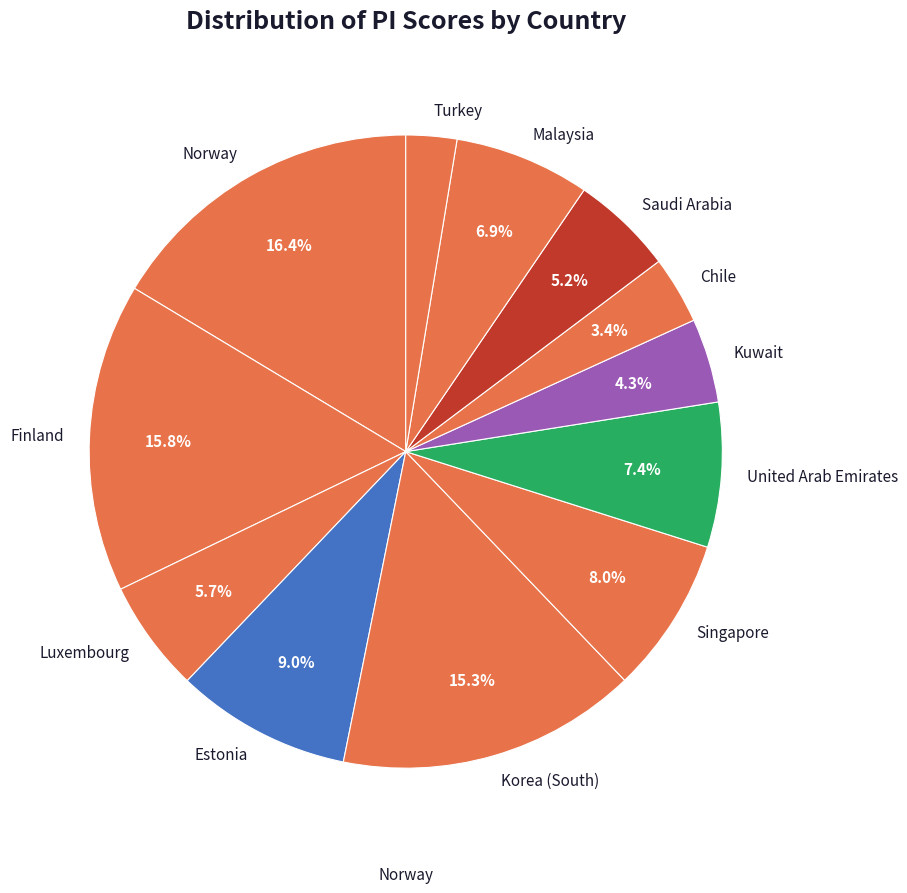

To the nearest percent, what is the difference between the Luxembourg and Estonia slice percentages?

3%